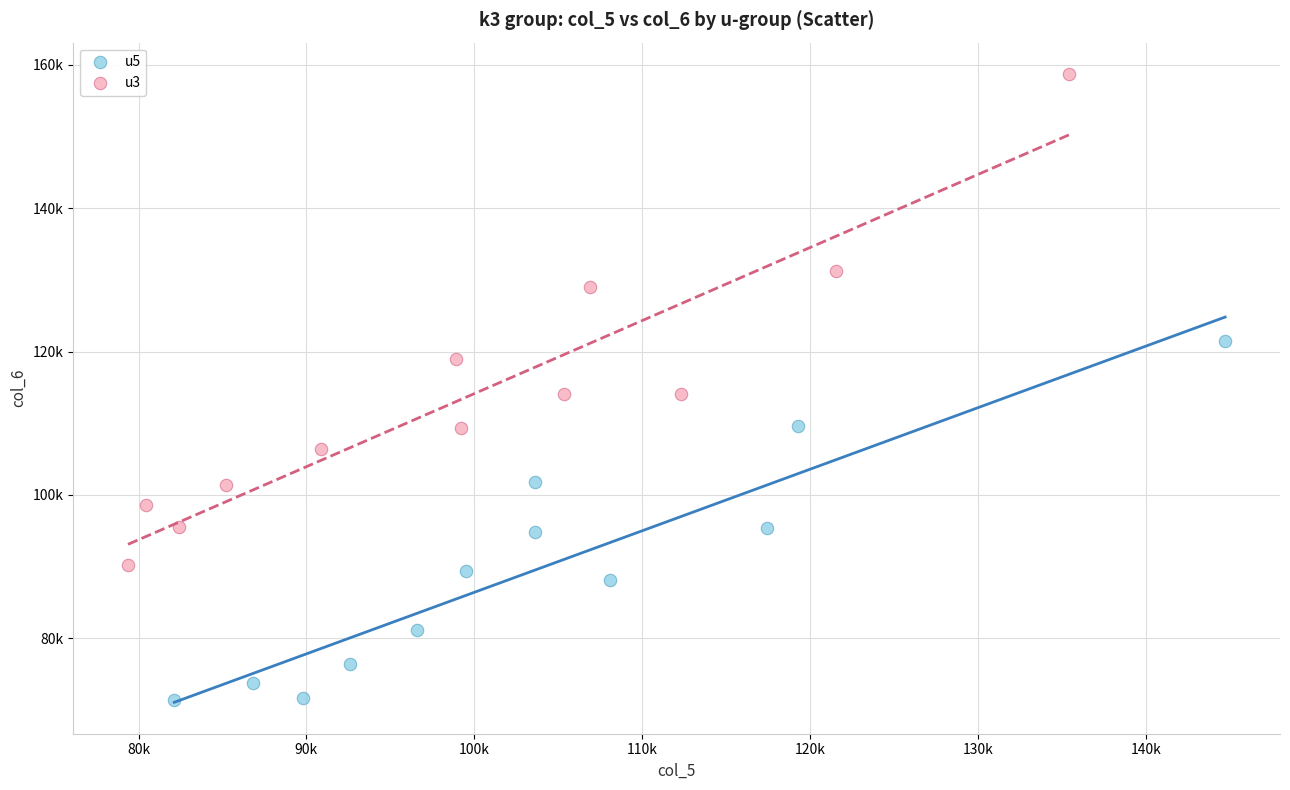

Which series reaches the minimum Y coordinate?

u5